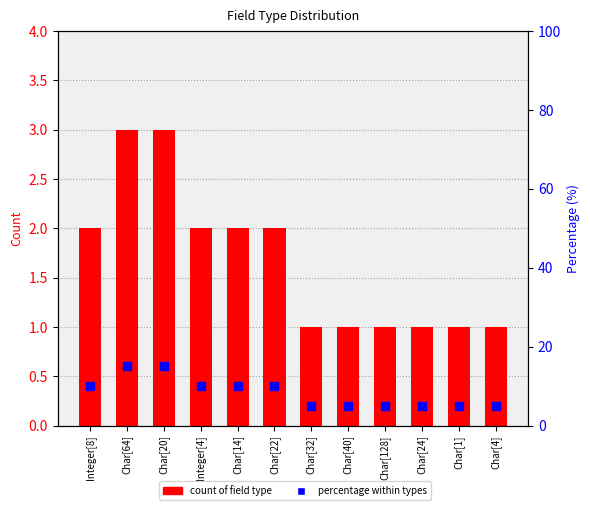

Is the value of Percentage at Char[32] greater than the value of Count at Integer[8]?

Yes